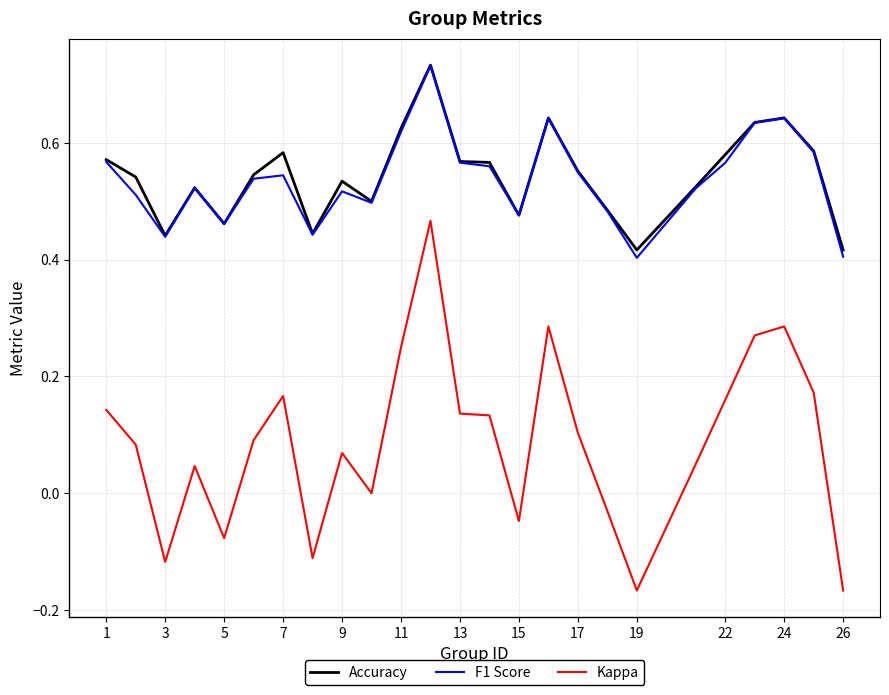

Which series has the widest spread of values?

Kappa